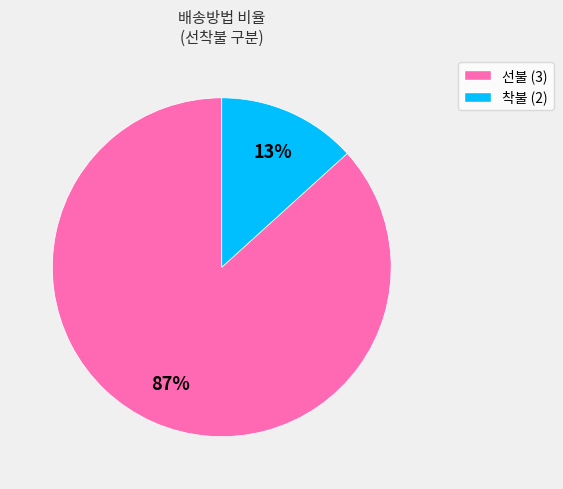

Does any single category account for the majority?

Yes